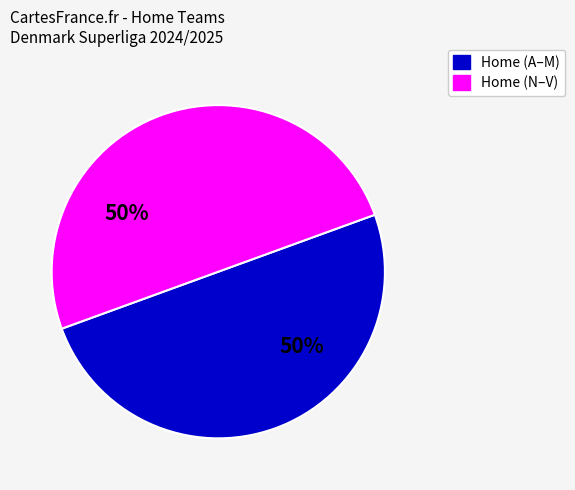

How many segments does this pie chart have?

2